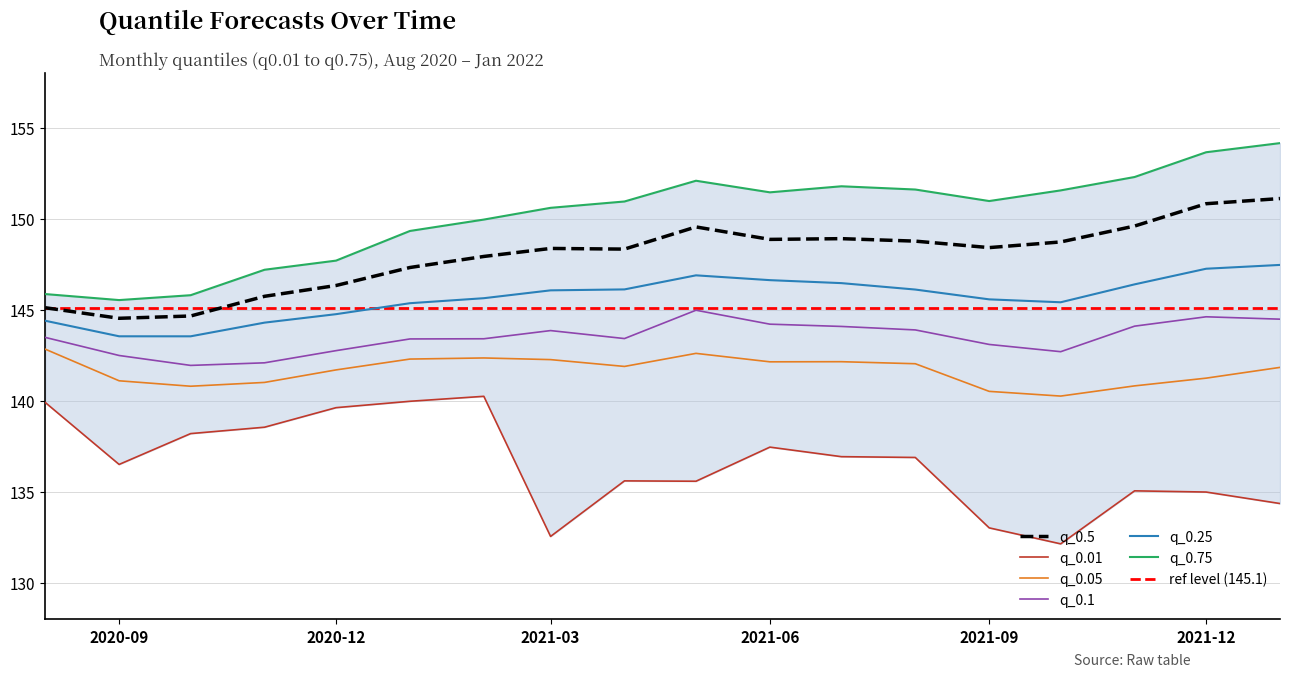

What is the maximum value shown in the chart?

154.1